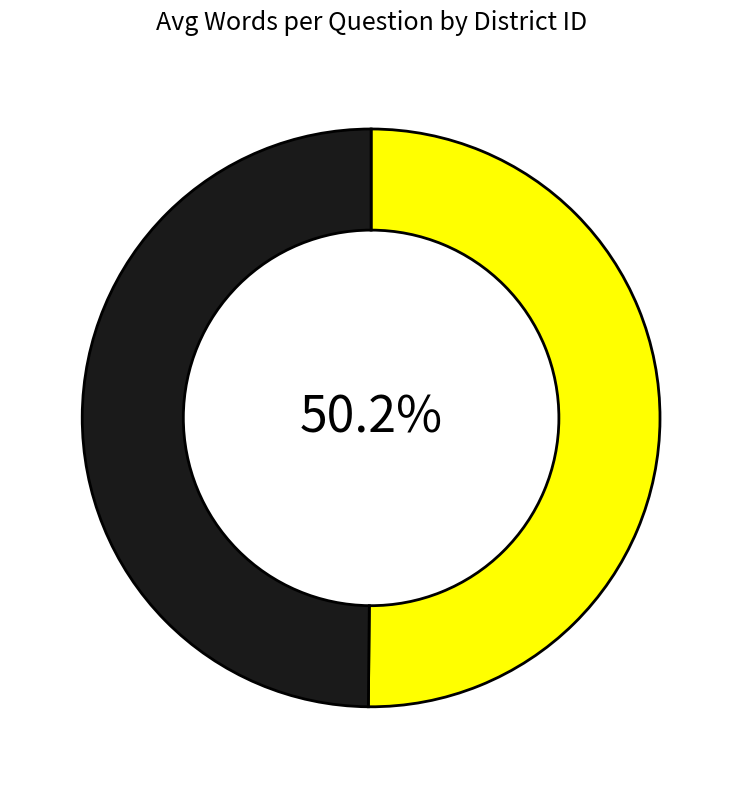

Is there a majority slice in this chart?

Yes